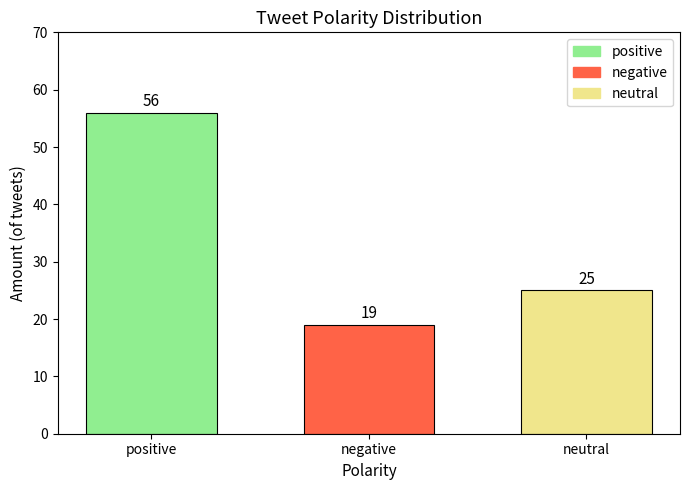

Reading left to right, extract all data points from this chart.

56	19	25